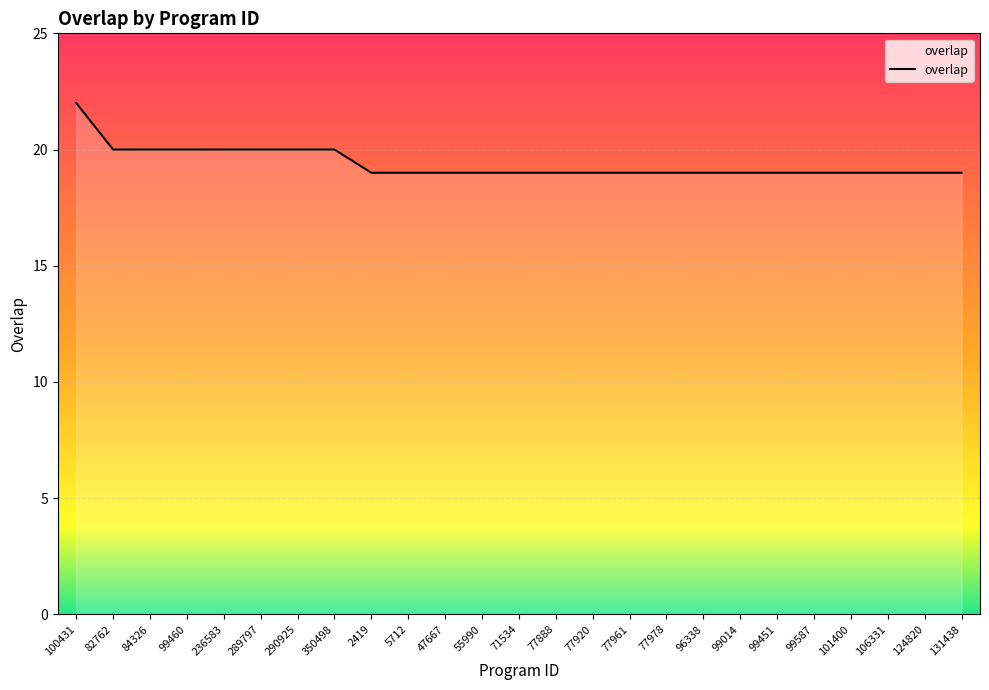

List the labels in order of value, smallest first.

2419, 5712, 47667, 55990, 71534, 77888, 77920, 77961, 77978, 96338, 99014, 99451, 99587, 101400, 106331, 124820, 131438, 82762, 84326, 99460, 236583, 289797, 290925, 350498, 100431